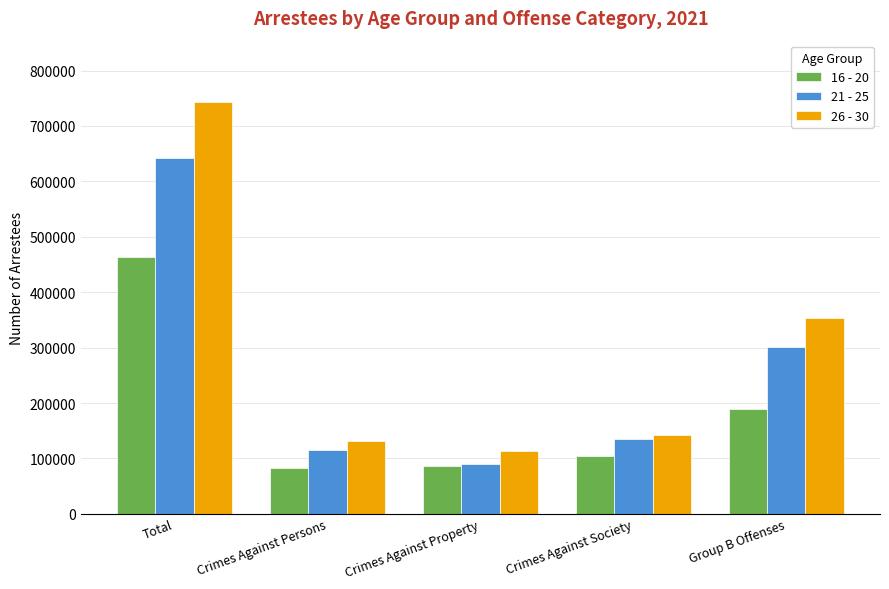

What is the label of the 4th bar from the right?

Crimes Against Persons